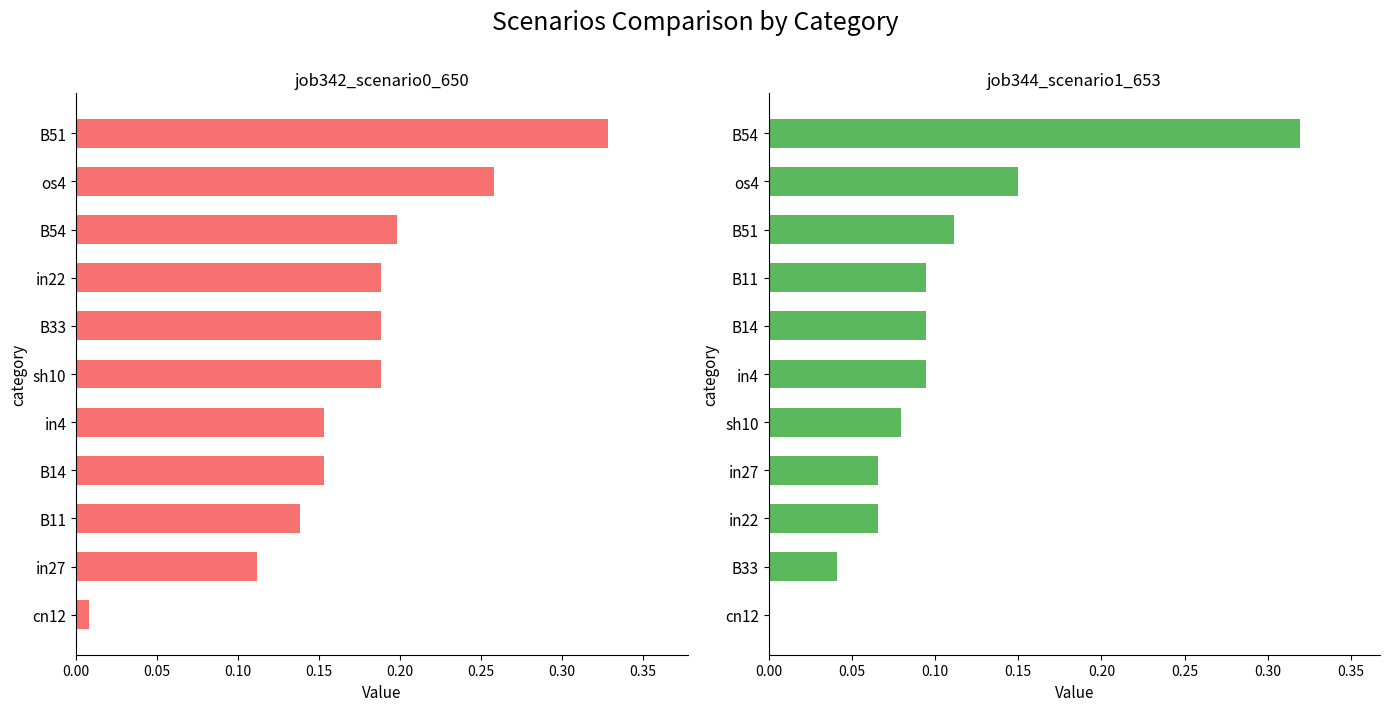

Does the chart contain any negative values?

No